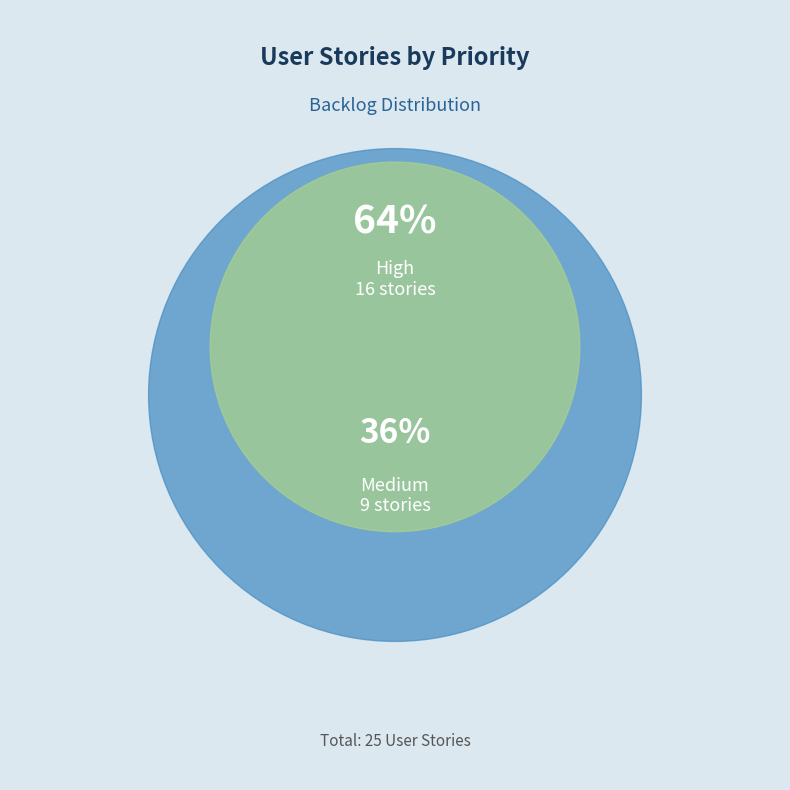

How many segments does this pie chart have?

2